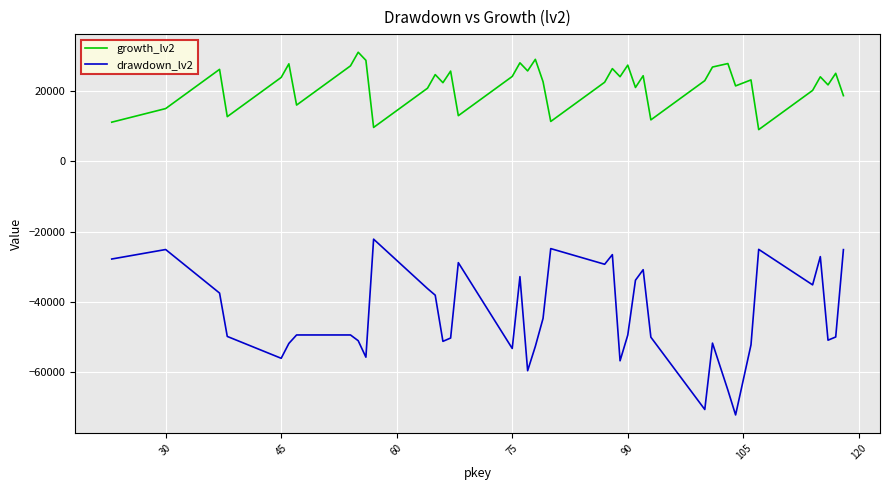

What is the maximum value for drawdown_lv2?

-22116.4